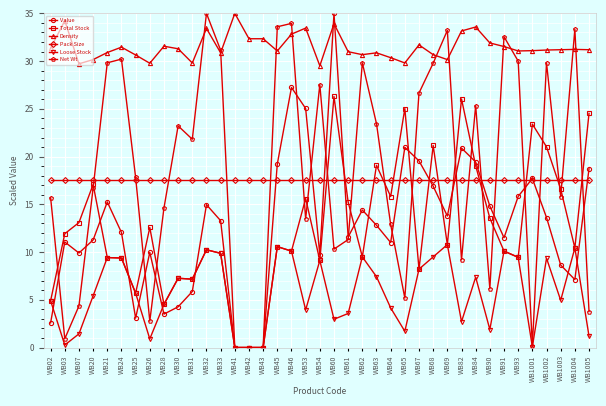

What is the sum of all Net Wt values?

721.5